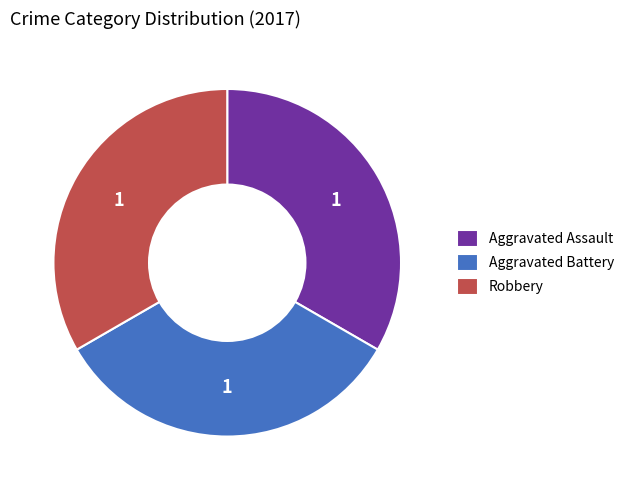

Is the sum of Robbery and Aggravated Assault greater than half?

Yes